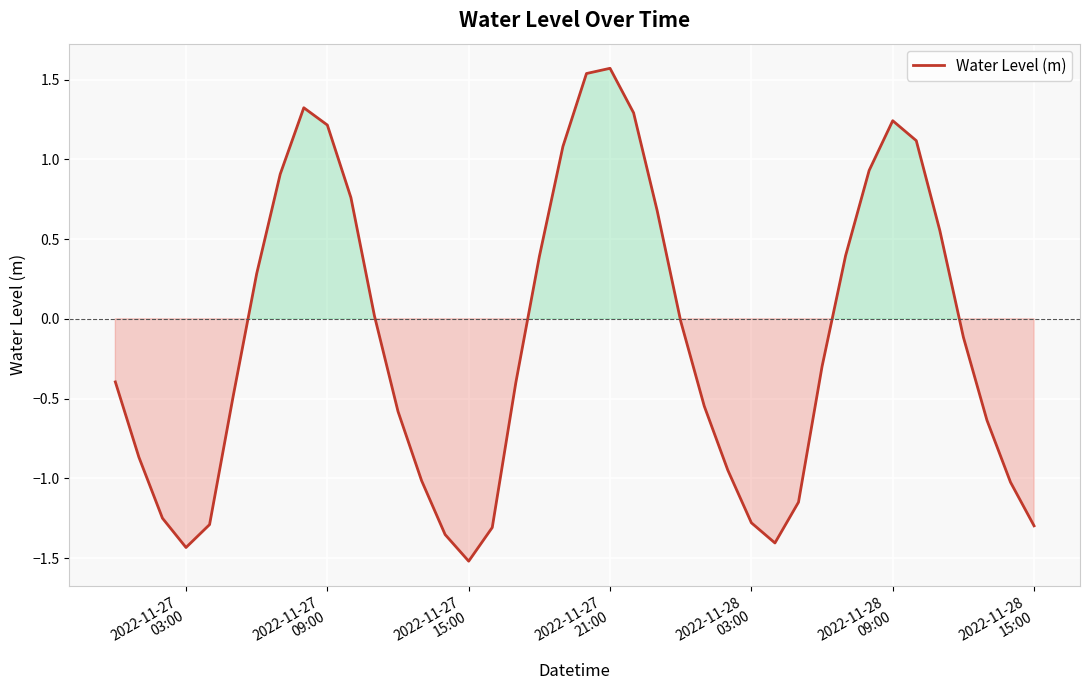

What is the maximum value shown in the chart?

1.6